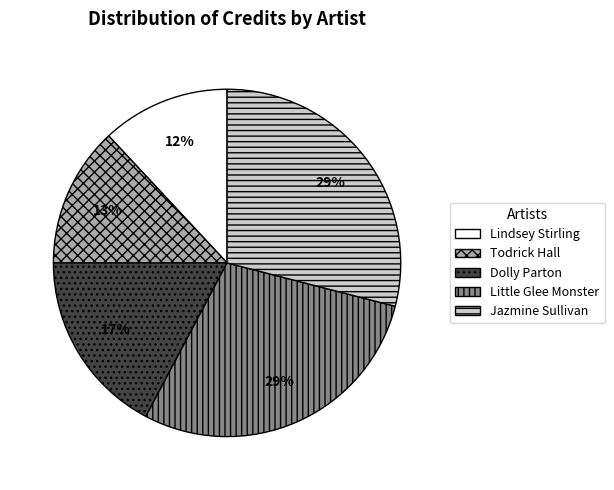

To the nearest percent, what is the combined percentage of Dolly Parton and Lindsey Stirling?

29%